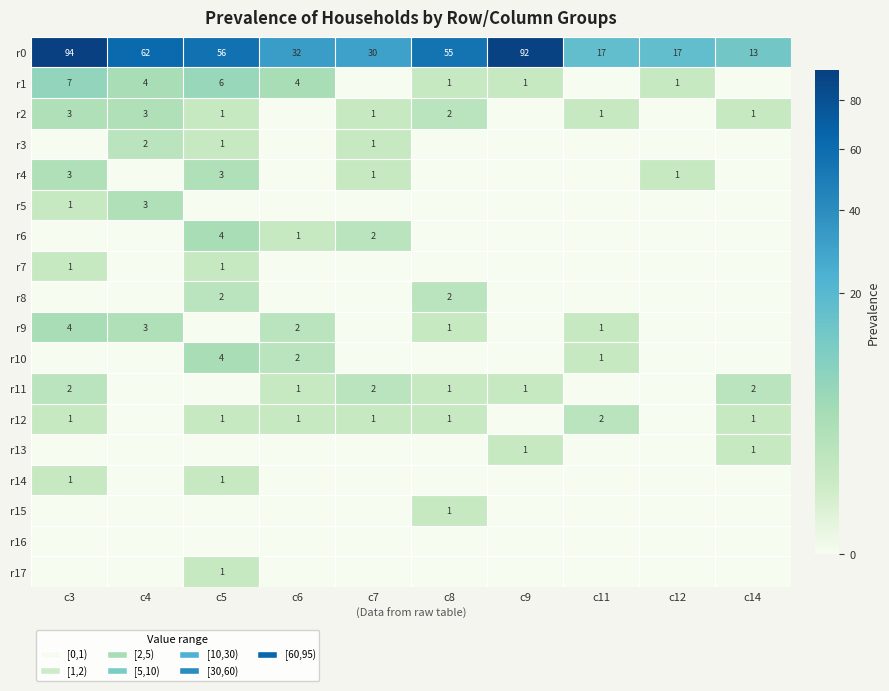

Is the value of r3 at c4 greater than the value of r12 at c5?

Yes